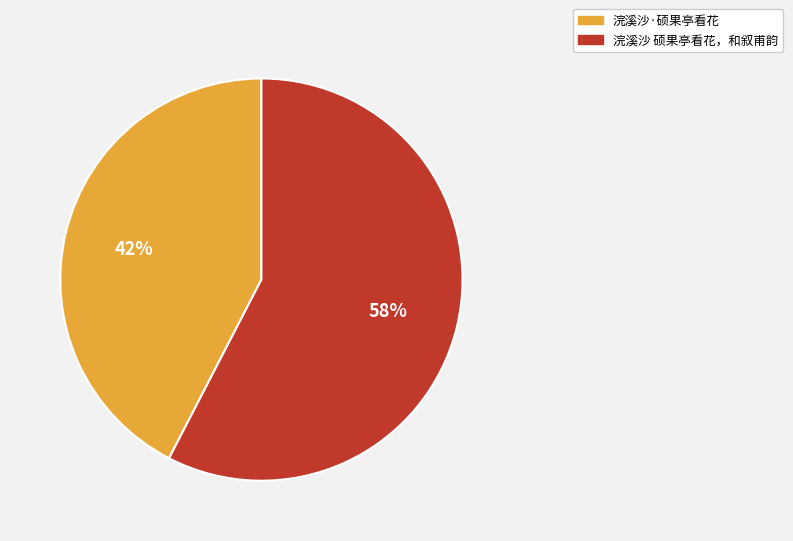

What is the smallest slice in the pie chart?

浣溪沙·硕果亭看花